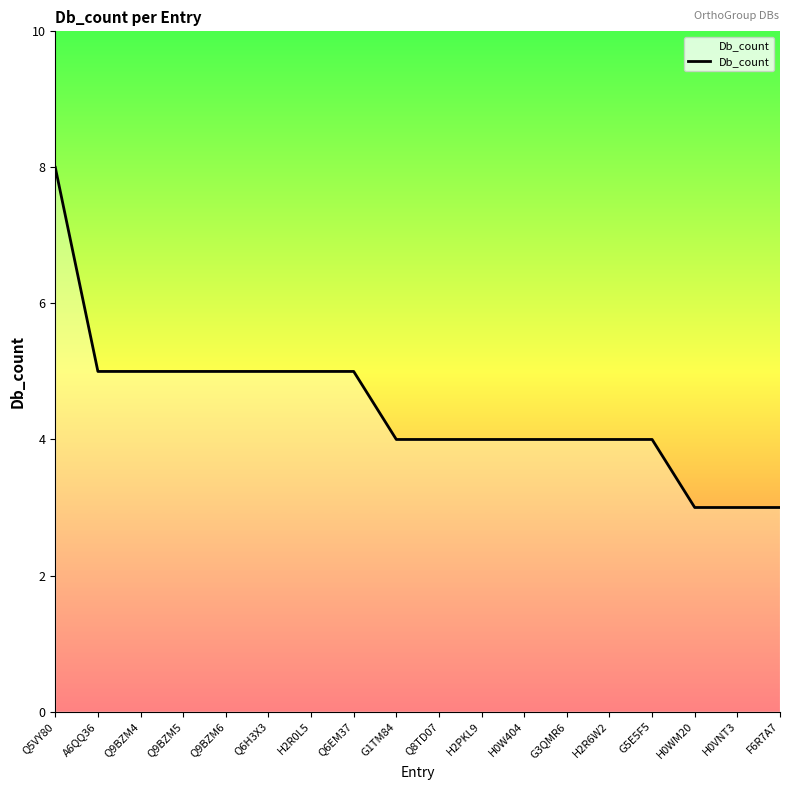

What is the difference between the maximum and minimum values?

5